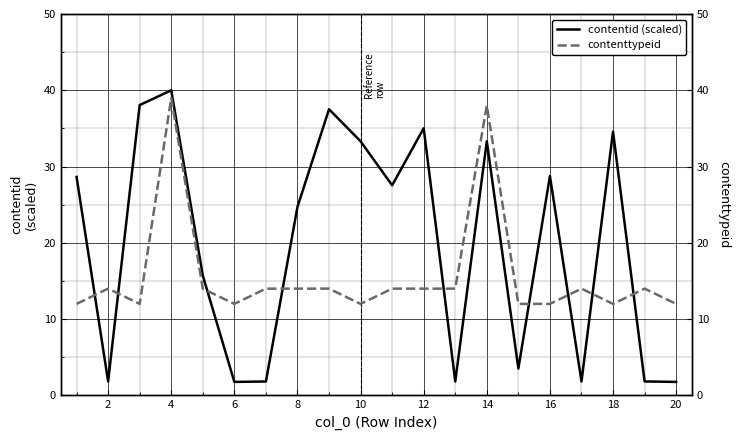

What is the approximate value of contentid (scaled) at 20?

1.8